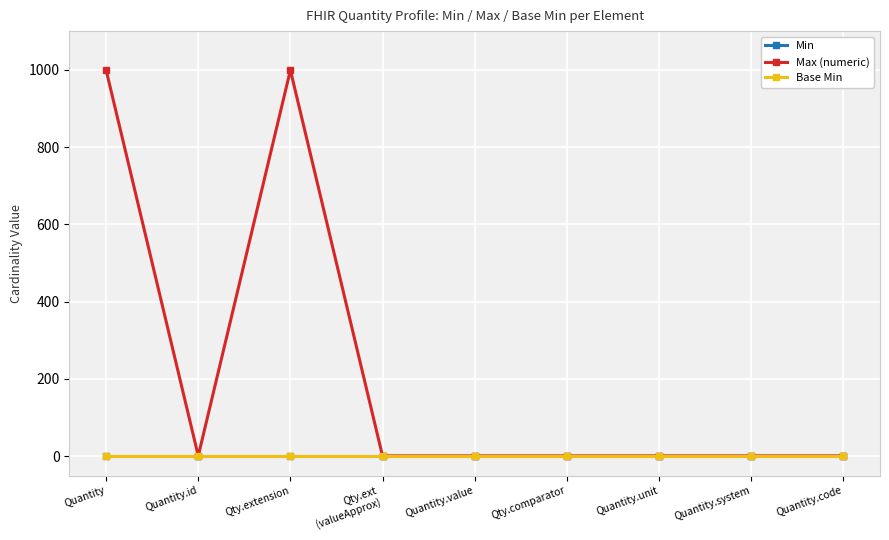

What position from the left is Quantity.system?

8